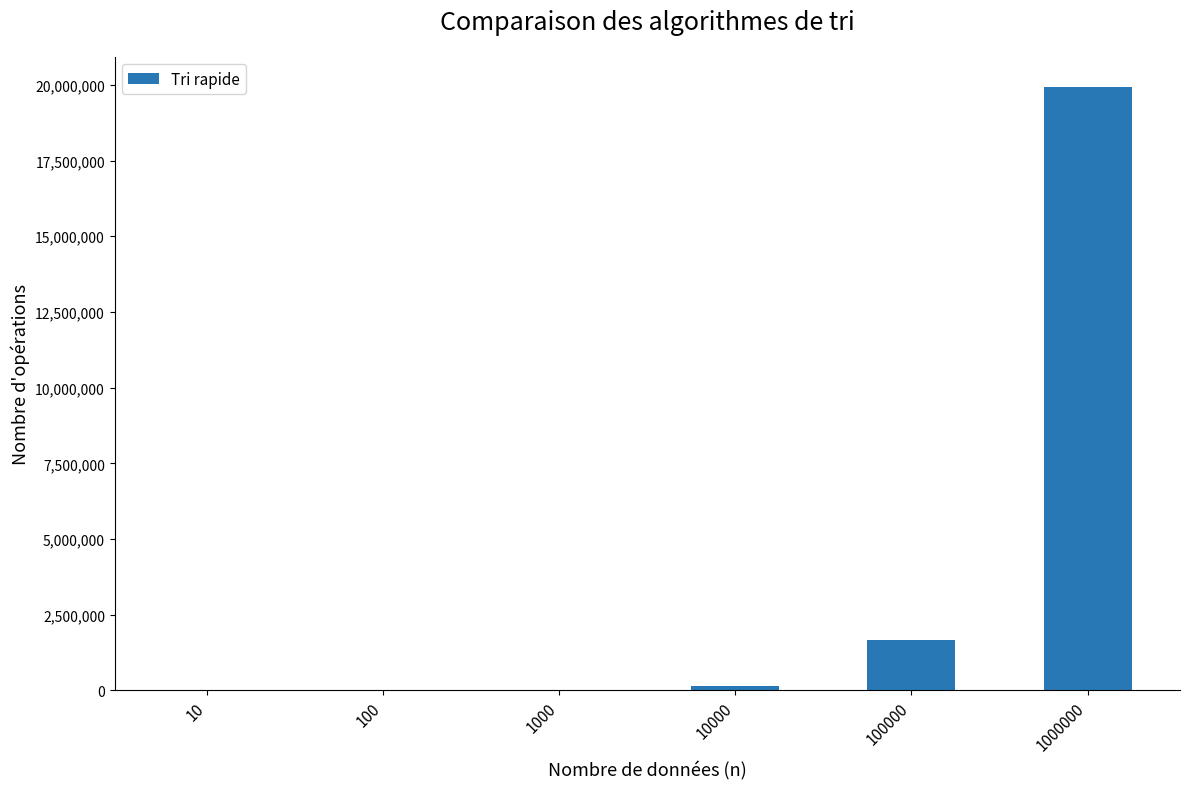

The value at 1000000 is 19931568.6. True or false?

True